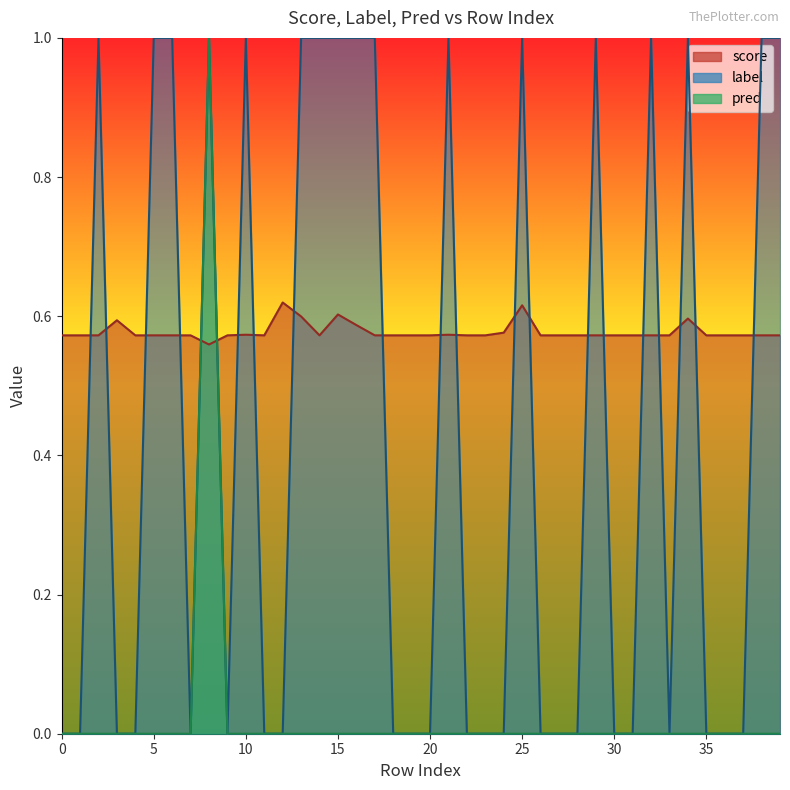

Where is the first local maximum for score?

3